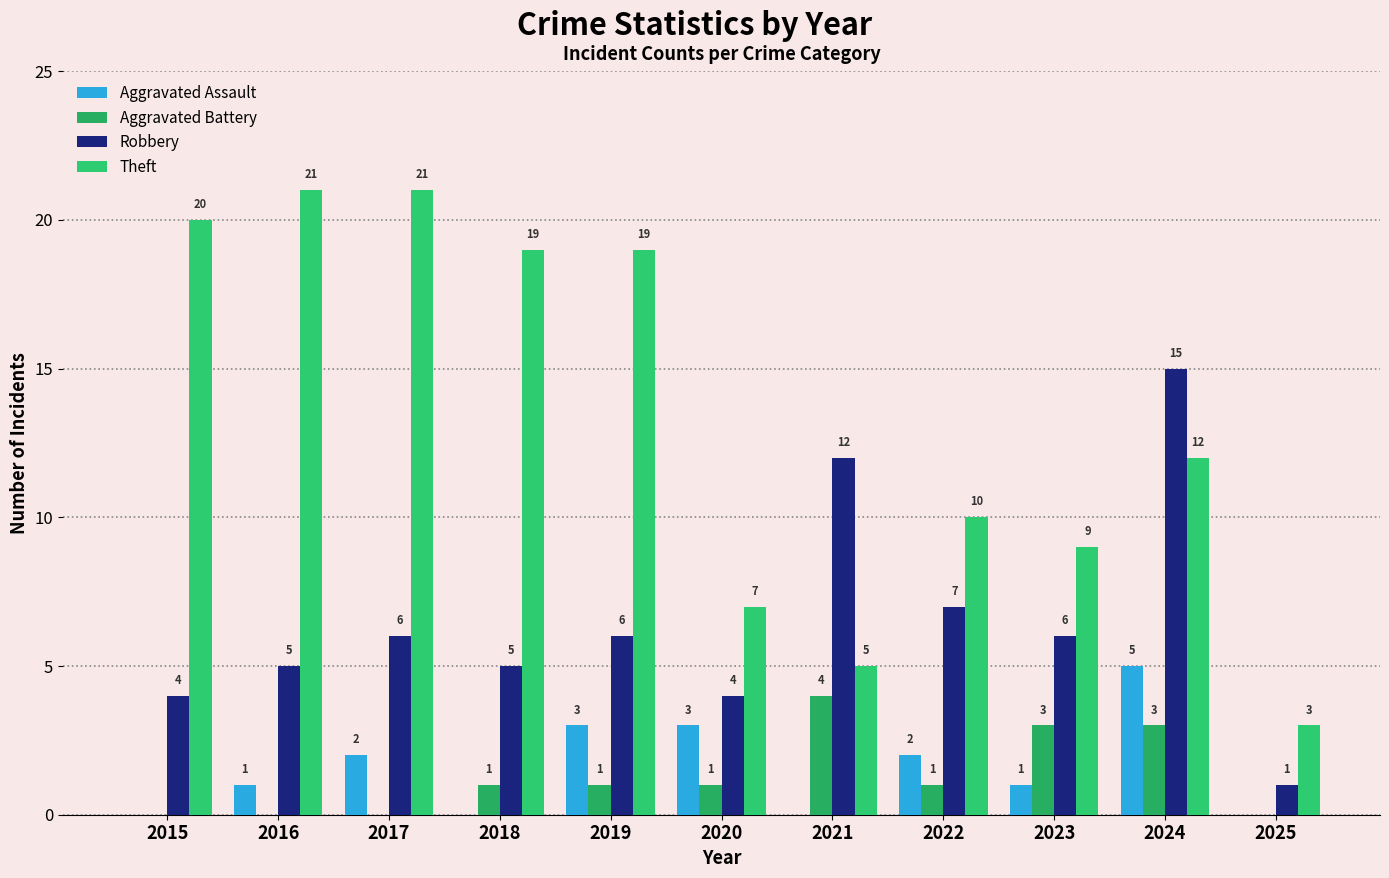

What is the average value of the Robbery series?

6